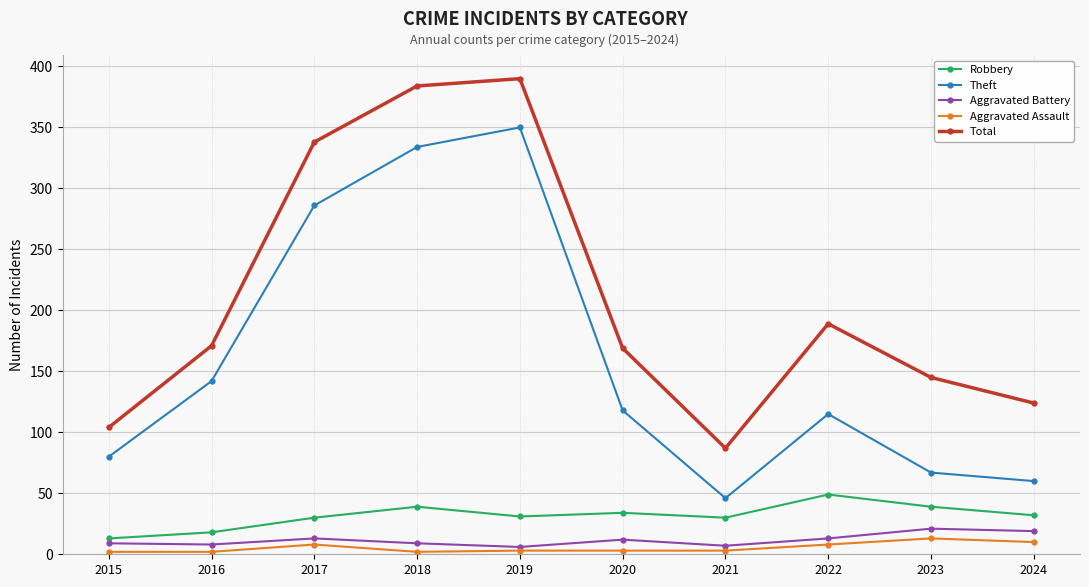

Is it true that Robbery equals 88 at 2022?

False